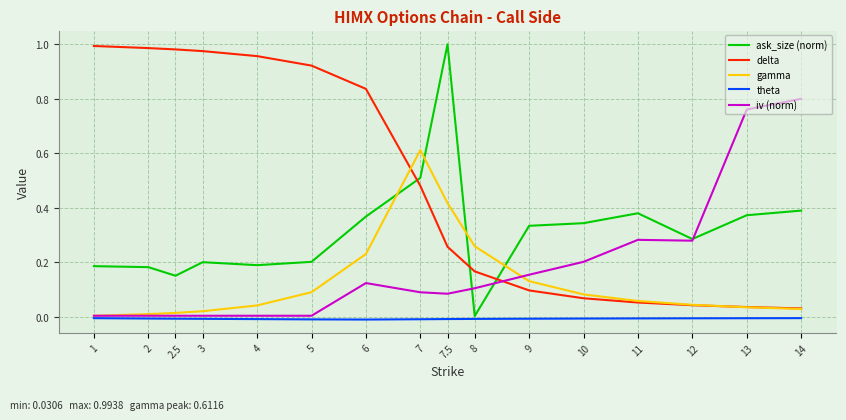

After their last crossing, which series has the higher values: ask_size (norm) or gamma?

ask_size (norm)